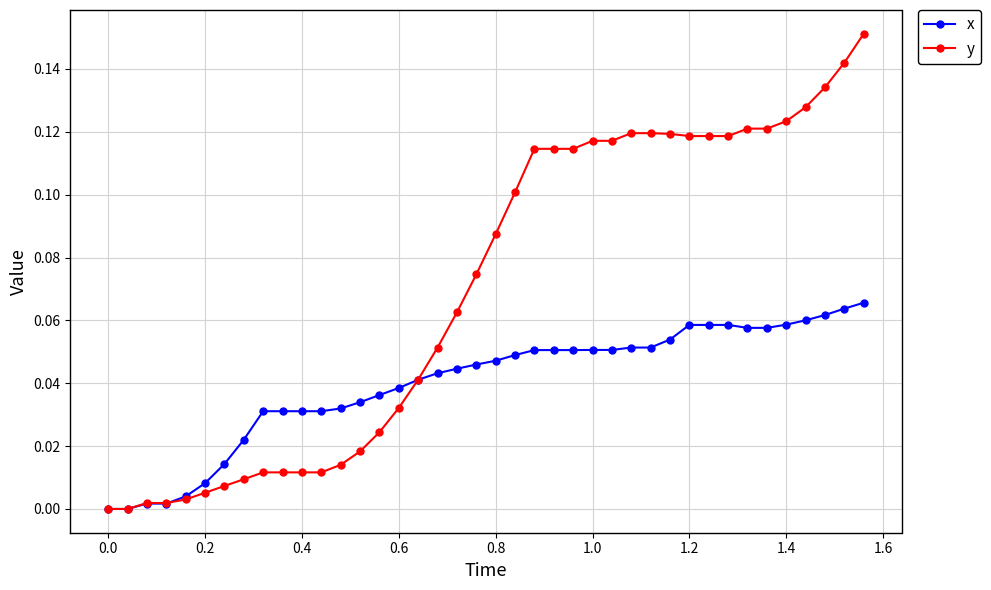

True or false: y and x intersect in this chart.

True